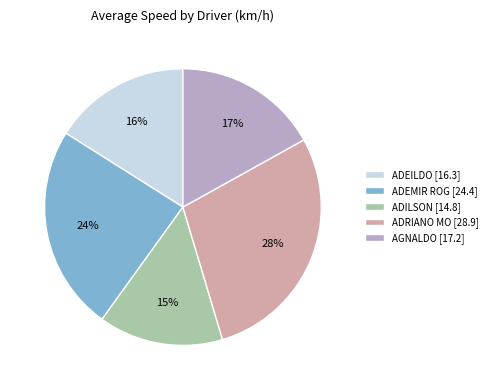

To the nearest percent, what is the difference between the AGNALDO and ADEILDO slice percentages?

1%